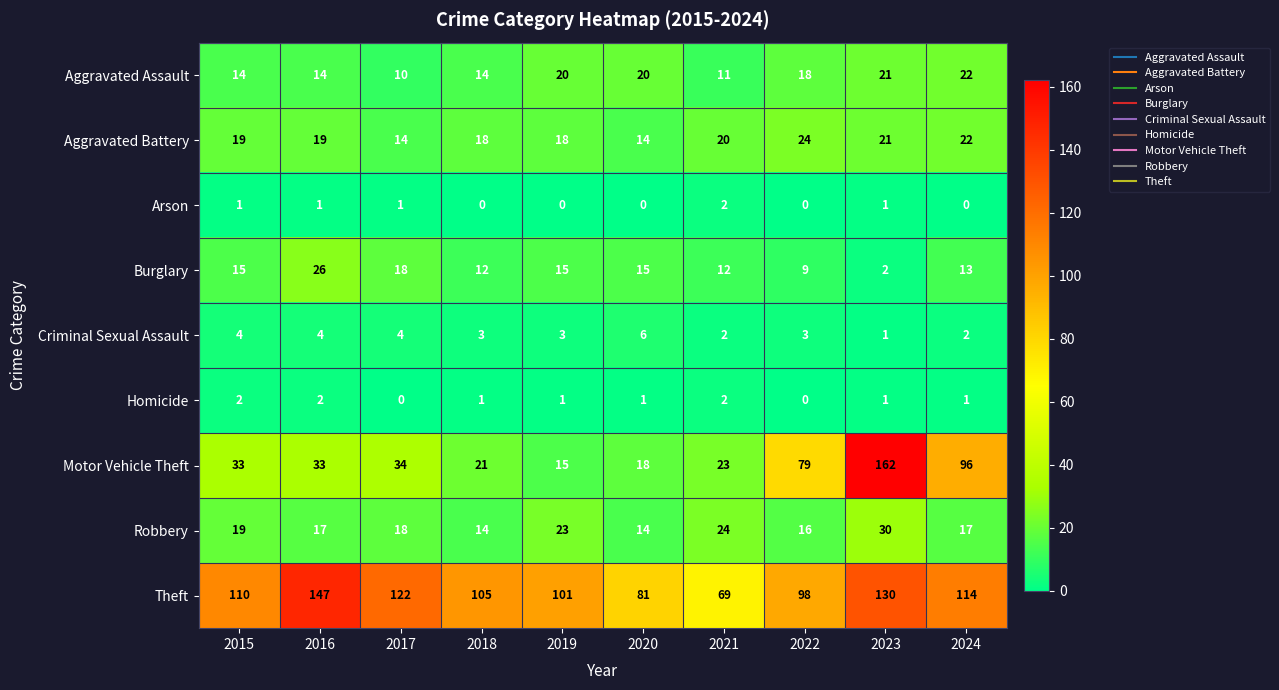

Which category has the lowest value in the Aggravated Assault series?

2017